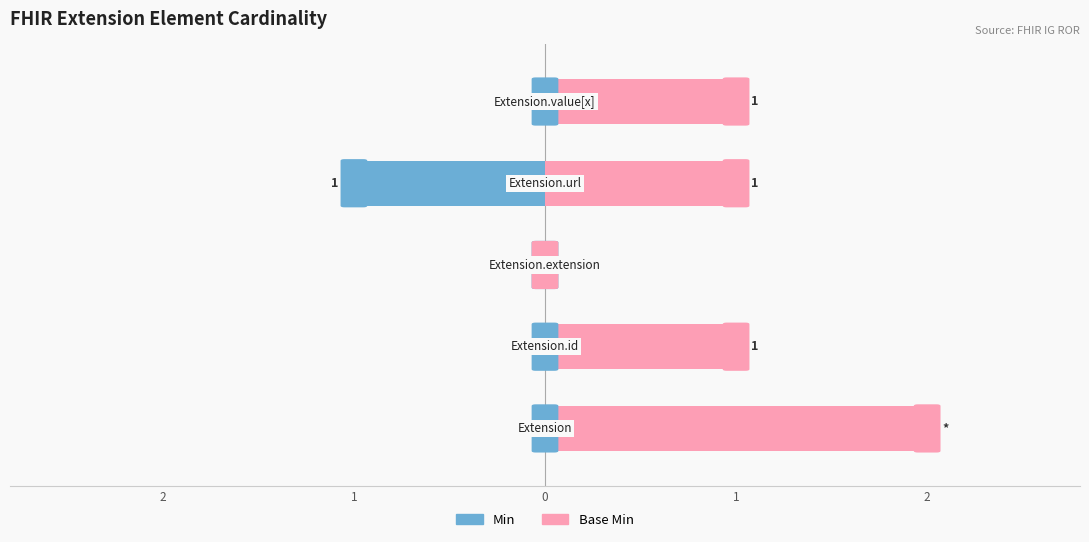

Reading left to right, transcribe all the data shown in this chart.

Min: 0	0	0	-1	0
Base Min: 2	1	0	1	1